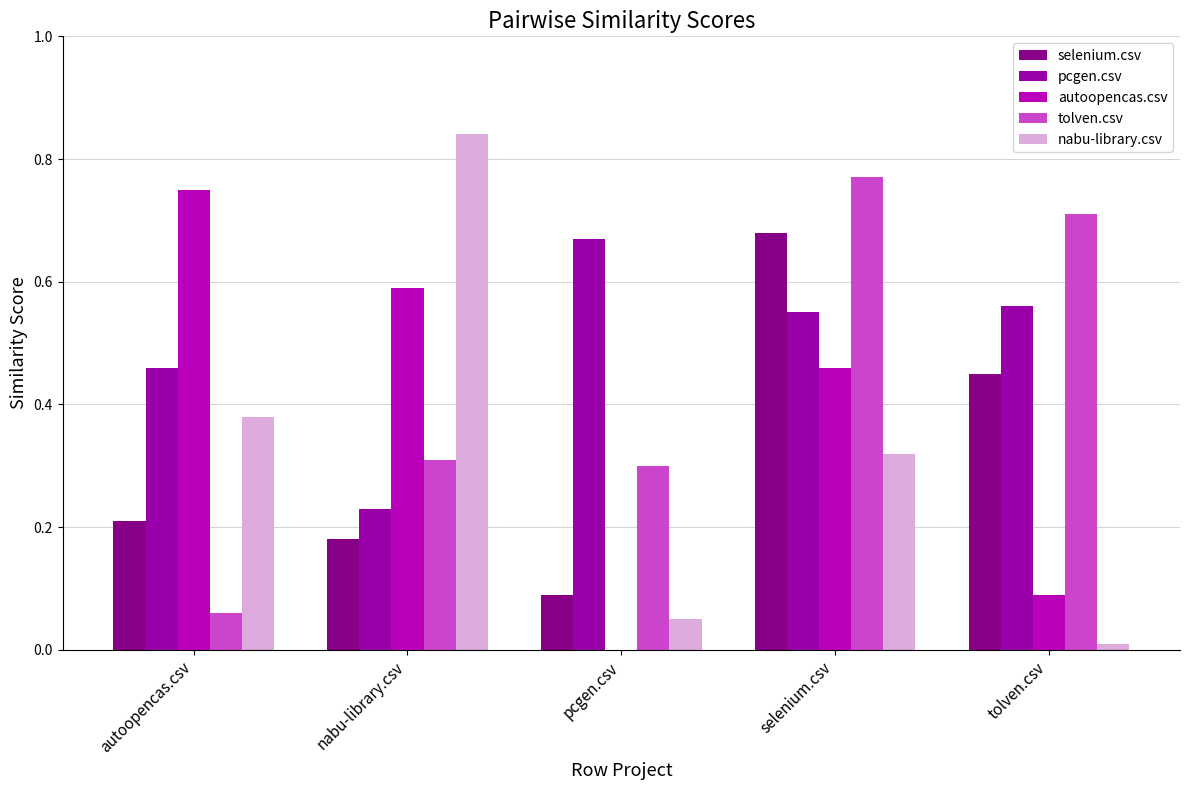

How many groups of bars are there?

5